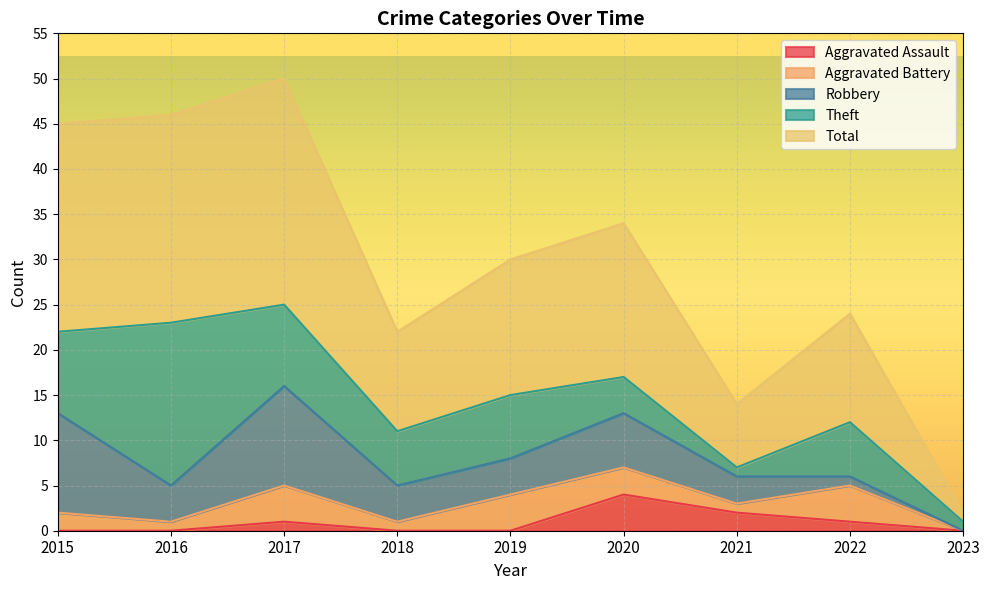

At which category is the sum across all series the highest?

2017